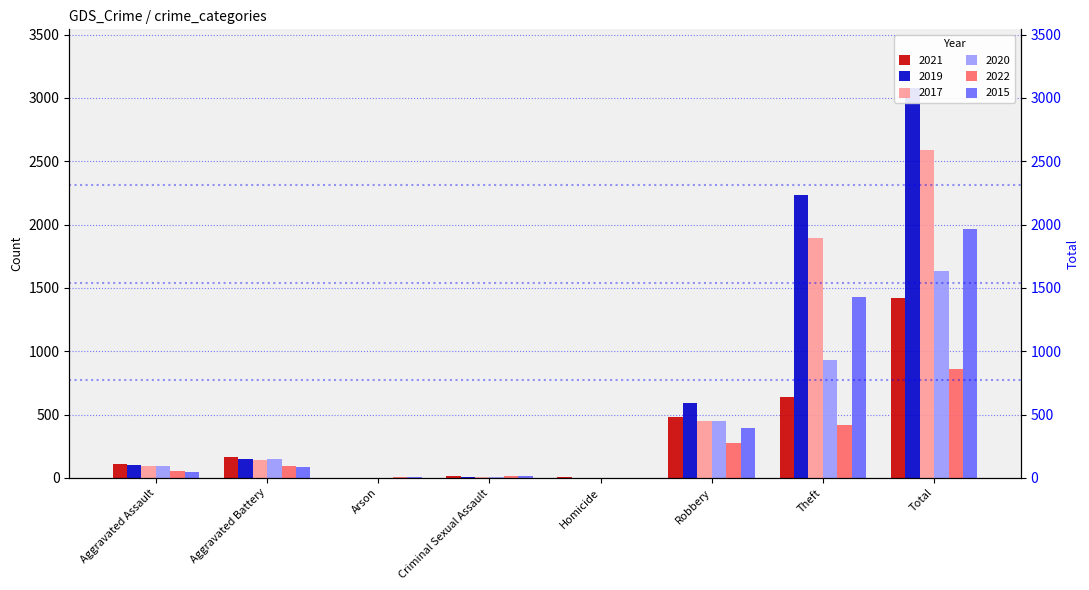

Reading right to left, list all the values displayed in this chart.

2021: Total=1423	Theft=642	Robbery=484	Homicide=4	Criminal Sexual Assault=15	Arson=2	Aggravated Battery=163	Aggravated Assault=110
2019: Total=3080	Theft=2230	Robbery=591	Homicide=2	Criminal Sexual Assault=8	Arson=1	Aggravated Battery=148	Aggravated Assault=98
2017: Total=2592	Theft=1896	Robbery=446	Homicide=1	Criminal Sexual Assault=8	Arson=0	Aggravated Battery=142	Aggravated Assault=95
2020: Total=1633	Theft=930	Robbery=450	Homicide=2	Criminal Sexual Assault=3	Arson=1	Aggravated Battery=150	Aggravated Assault=94
2022: Total=863	Theft=419	Robbery=278	Homicide=2	Criminal Sexual Assault=12	Arson=3	Aggravated Battery=96	Aggravated Assault=51
2015: Total=1968	Theft=1429	Robbery=395	Homicide=0	Criminal Sexual Assault=12	Arson=3	Aggravated Battery=82	Aggravated Assault=46